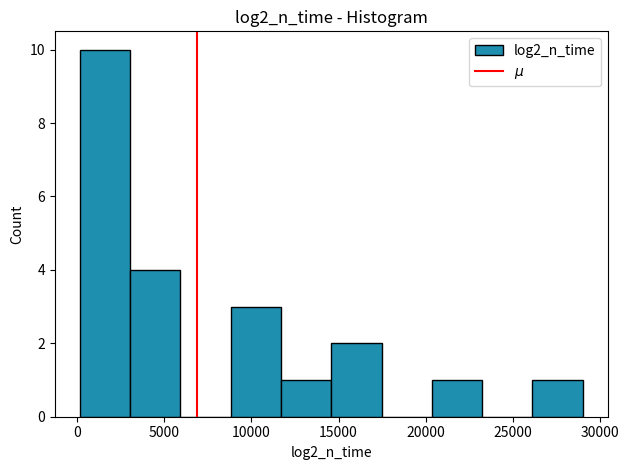

Reading left to right, list every bar in this chart as the range it spans on the x-axis followed by its height. Neither the bar edges nor the heights are printed on the chart, so give them approximately, as read against the axes.

0 to 3000: 10
3000 to 6000: 4
6000 to 9000: 0
9000 to 11500: 3
11500 to 14500: 1
14500 to 17500: 2
17500 to 20500: 0
20500 to 23000: 1
23000 to 26000: 0
26000 to 29000: 1